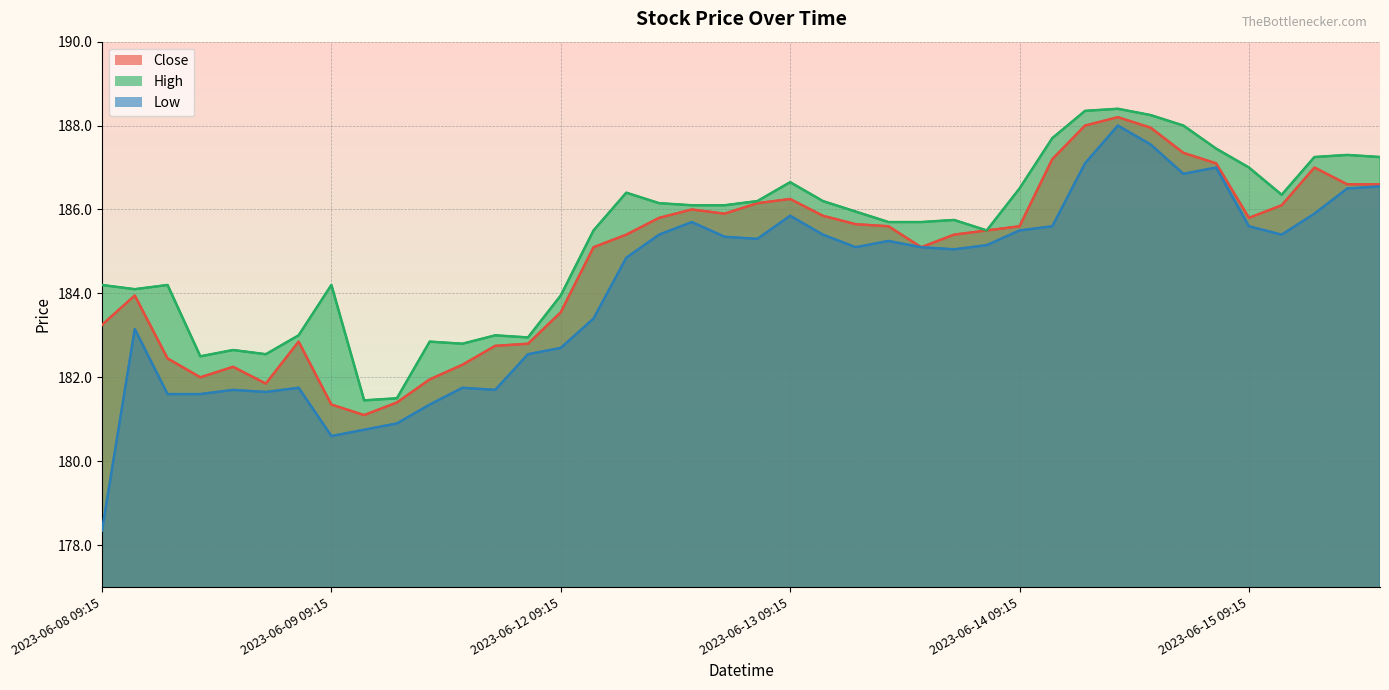

What is the highest value of the High series?

188.4